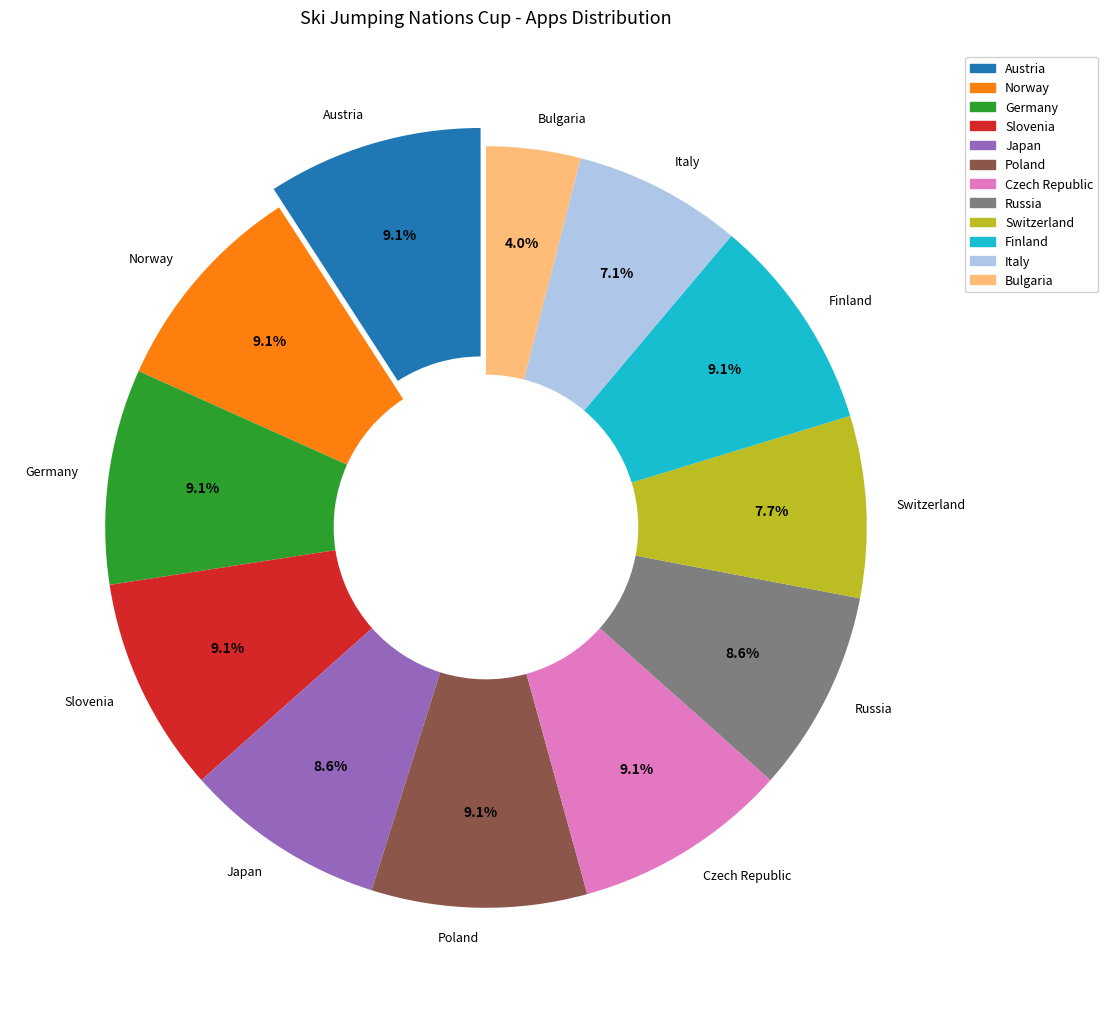

What is the total percentage of Austria and Norway?

18.3%